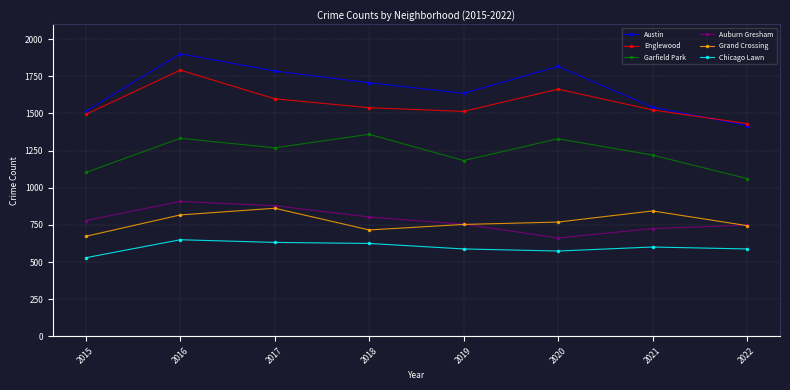

Rank the series by their maximum value, from lowest to highest.

Chicago Lawn, Grand Crossing, Auburn Gresham, Garfield Park, Englewood, Austin